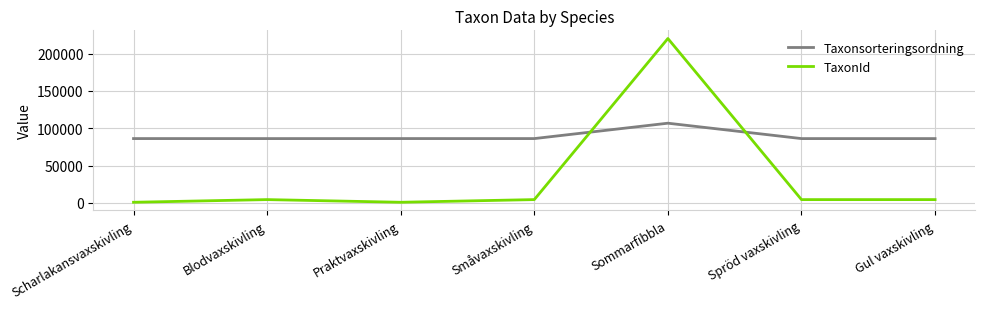

True or false: Taxonsorteringsordning and TaxonId cross at least once.

True